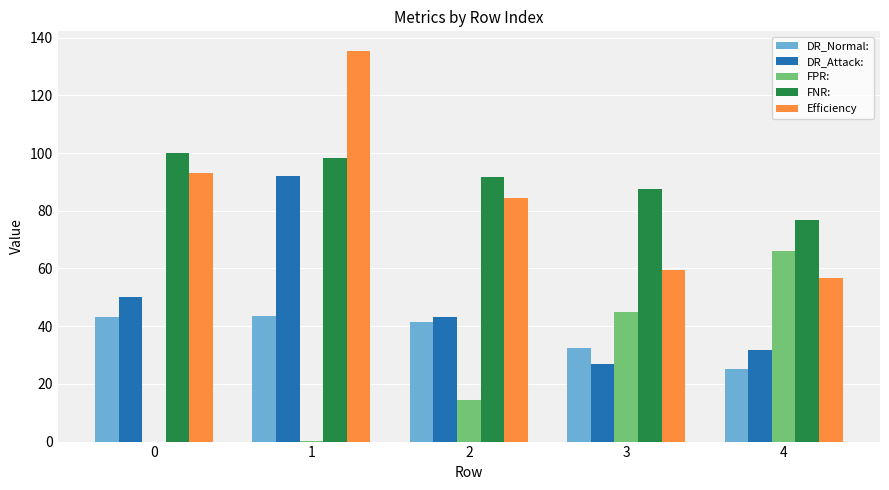

What is the total value across all series at 2?

275.2